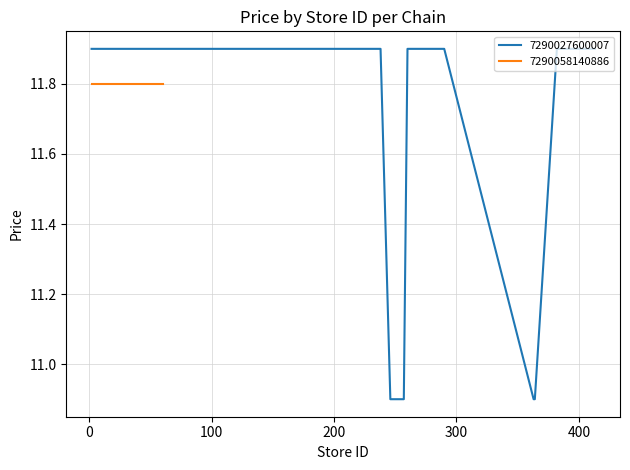

What is the maximum value for 7290027600007?

11.9